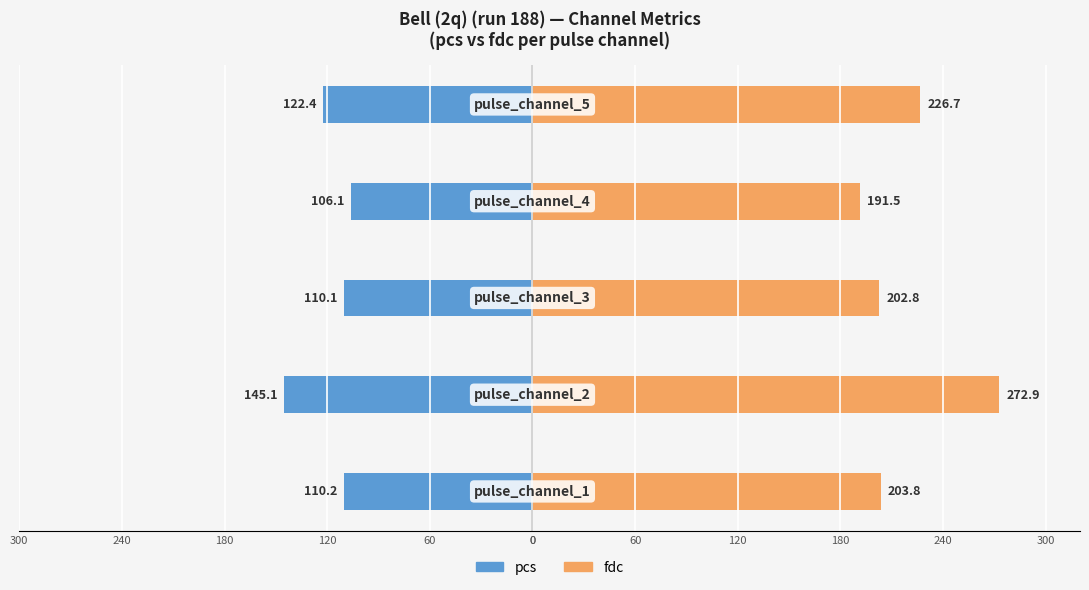

Is it true that fdc equals 270.3 at 120?

False